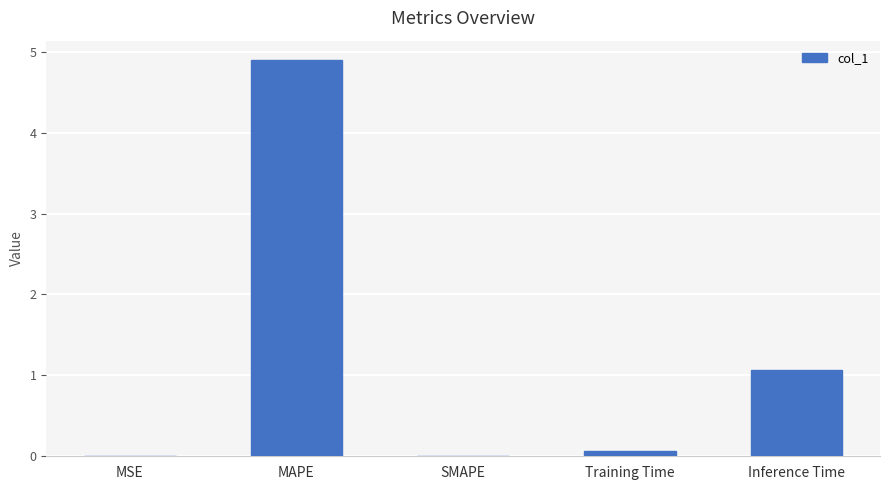

What is the approximate value at Inference Time?

1.1